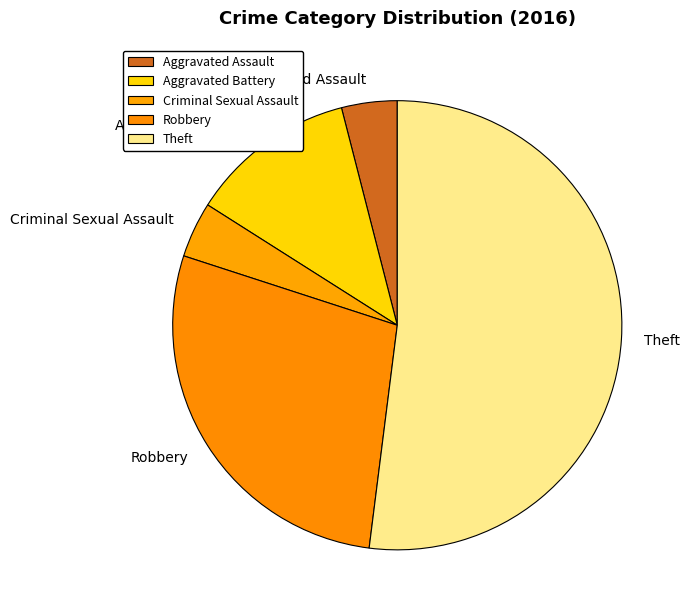

True or false: Robbery accounts for 35% of the total.

False